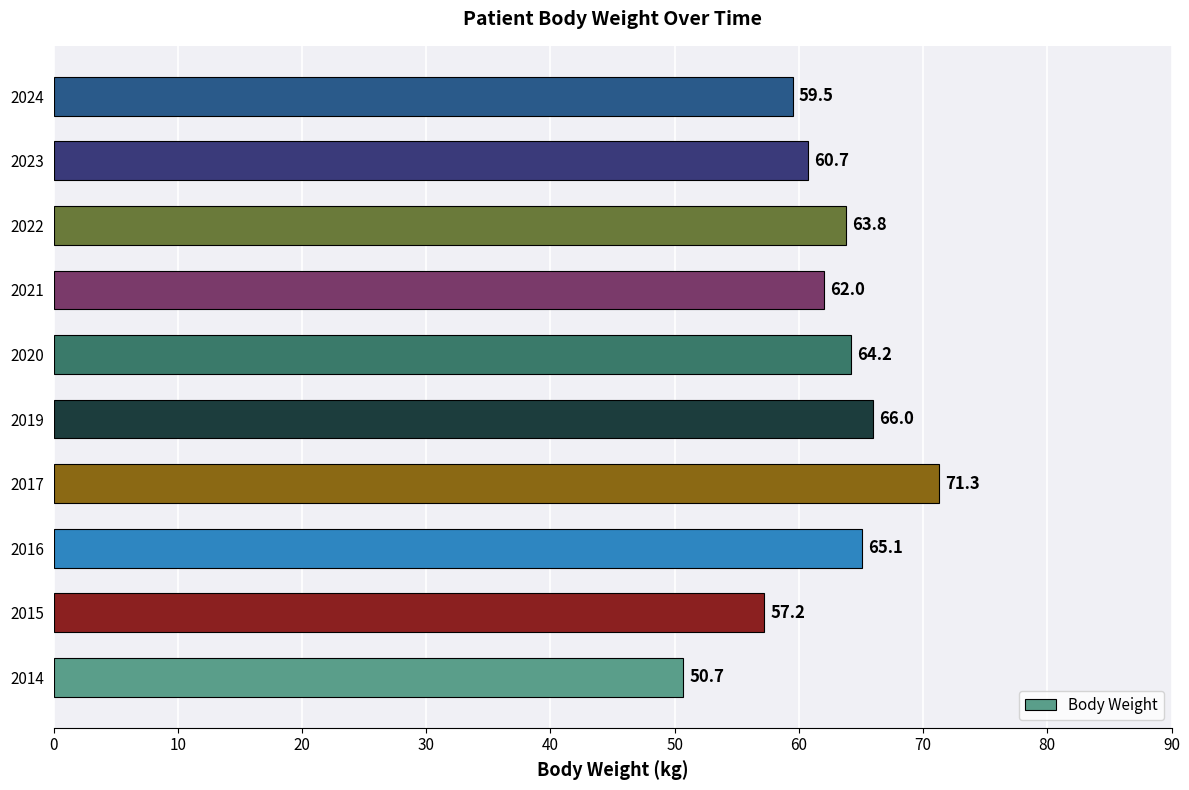

Reading top to bottom, extract all data points from this chart.

59.5	60.7	63.8	62.0	64.2	66.0	71.3	65.1	57.2	50.7